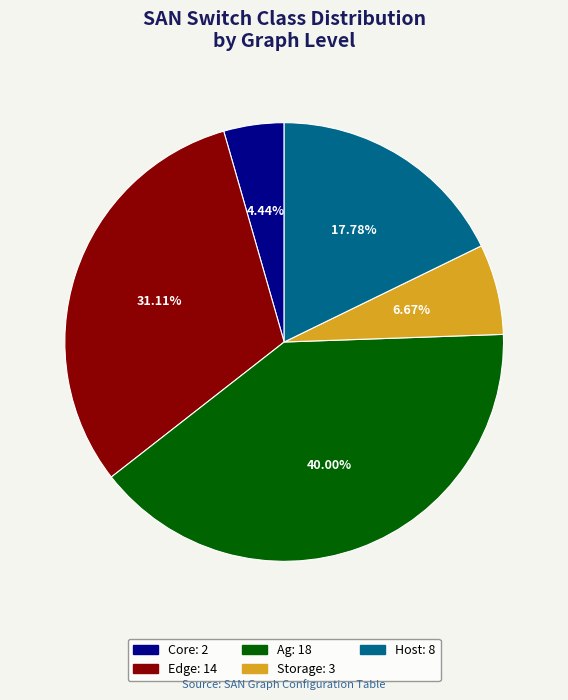

Does any single category account for the majority?

No